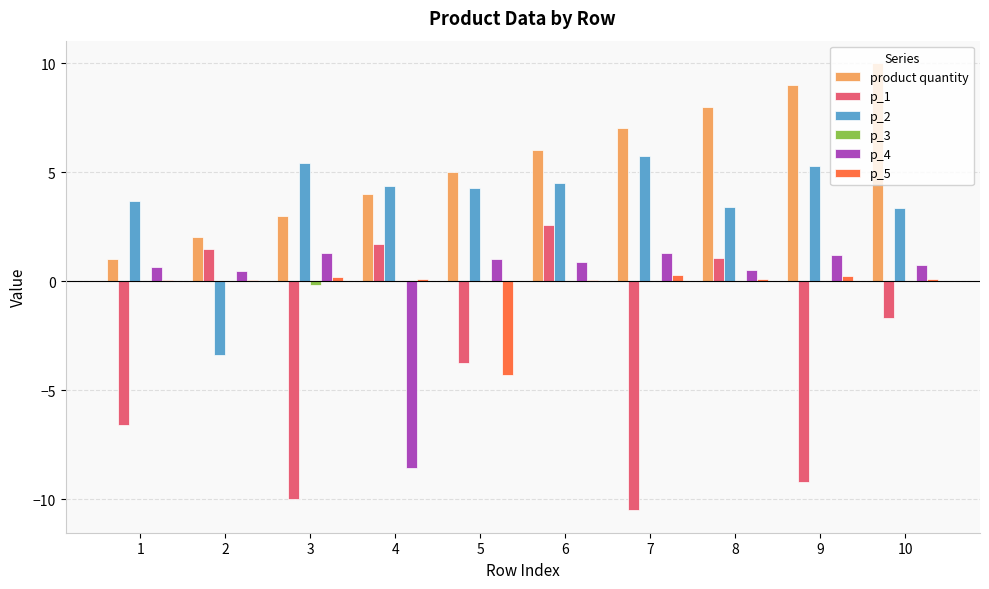

What is the greatest value displayed?

10.0